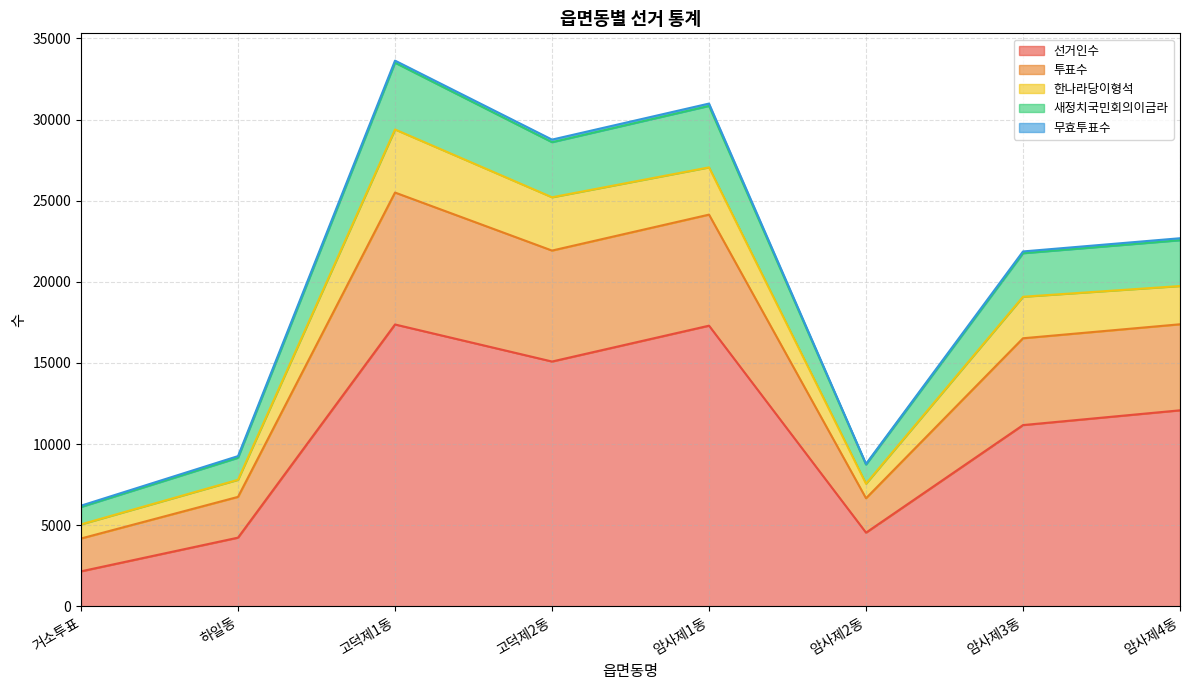

Is the value of 투표수 at 암사제2동 greater than the value of 새정치국민회의이금라 at 암사제1동?

No